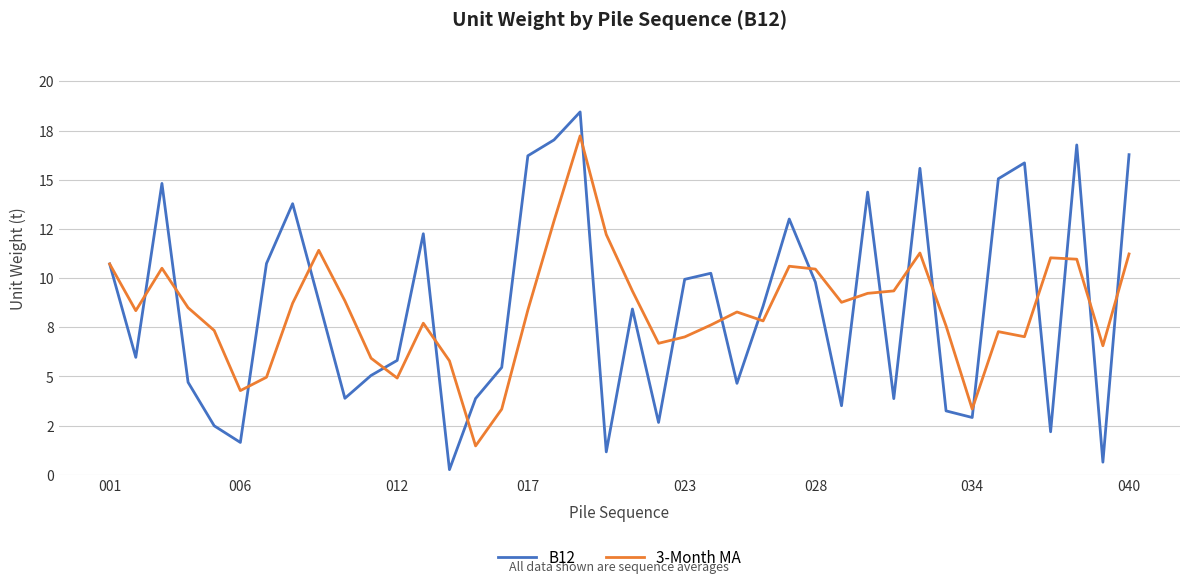

Does the chart have visible grid lines?

Yes